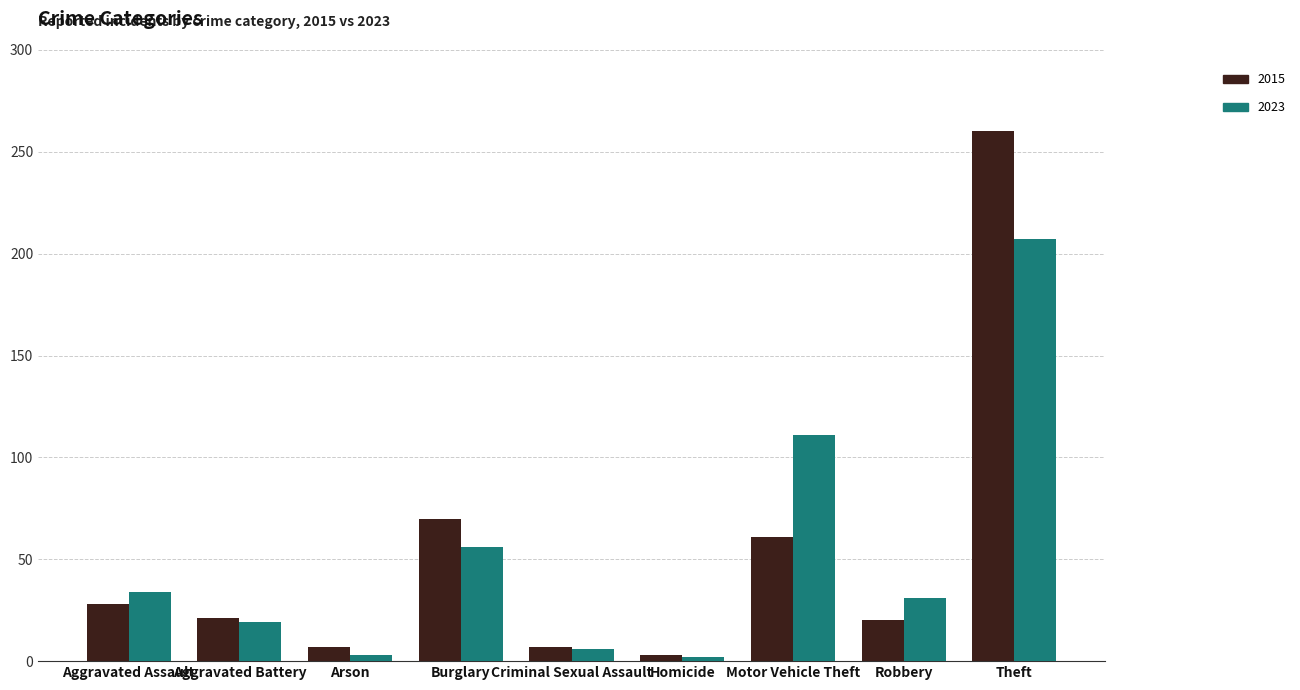

Rank the series by their maximum value, from highest to lowest.

2015, 2023